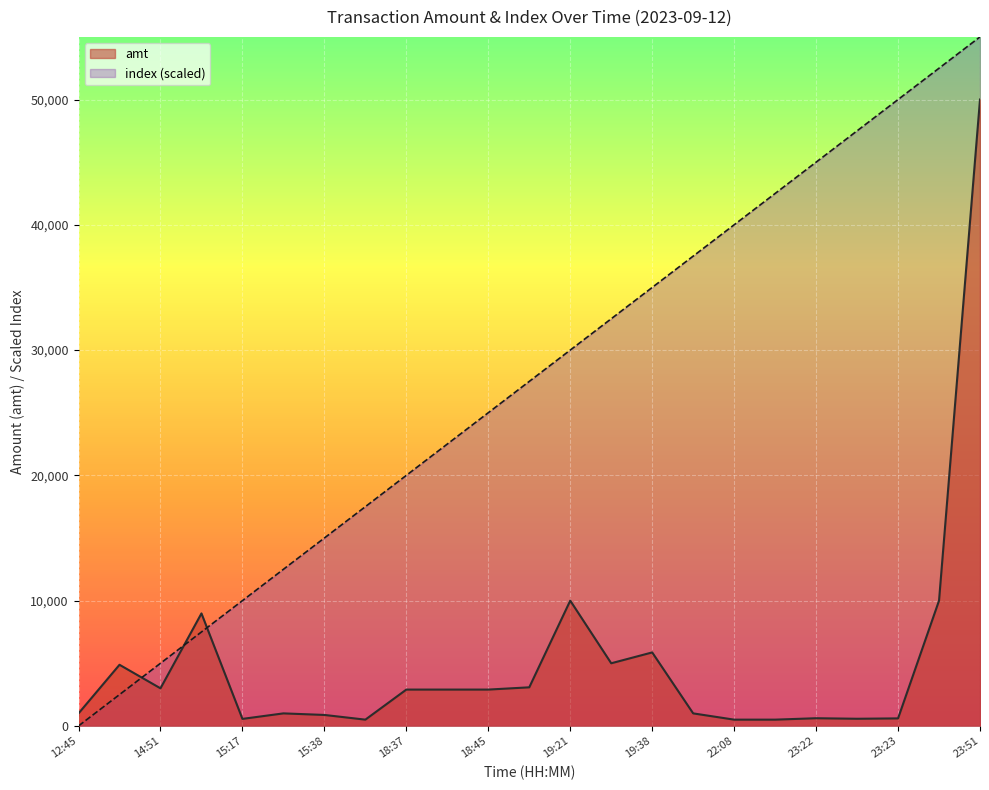

How many times do amt and index cross each other?

3